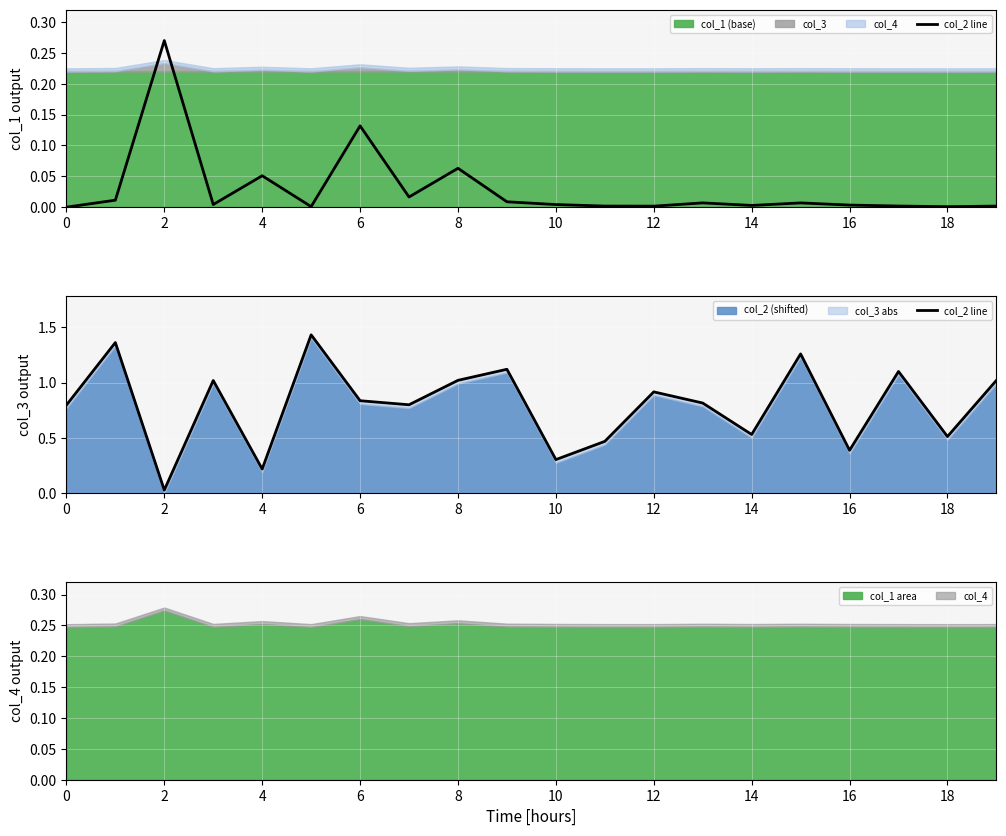

True or false: there are more than 0 points higher than both neighbors.

True